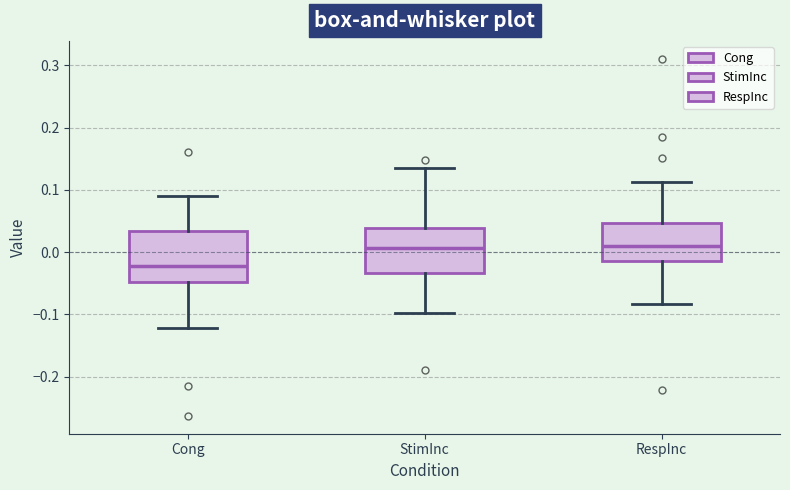

Reading left to right, transcribe this box plot: for each box, give where its median line is, the range the box spans, and where its two whiskers end, as read against the y-axis. The values are not printed on the chart, so give them approximately, as read against the axis.

Cong: median -0.02, box -0.05 to 0.03, whiskers -0.12 to 0.09
StimInc: median 0.01, box -0.03 to 0.04, whiskers -0.10 to 0.13
RespInc: median 0.01, box -0.01 to 0.05, whiskers -0.08 to 0.11